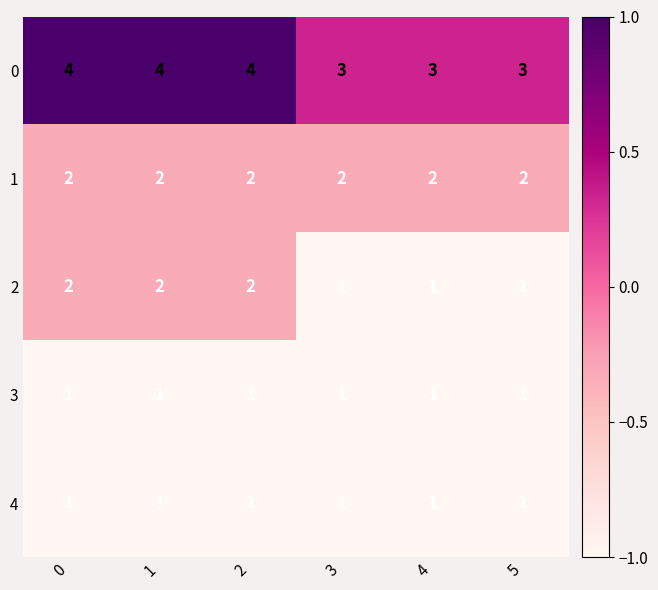

Count the 0 values in the range 3 to 4.

6